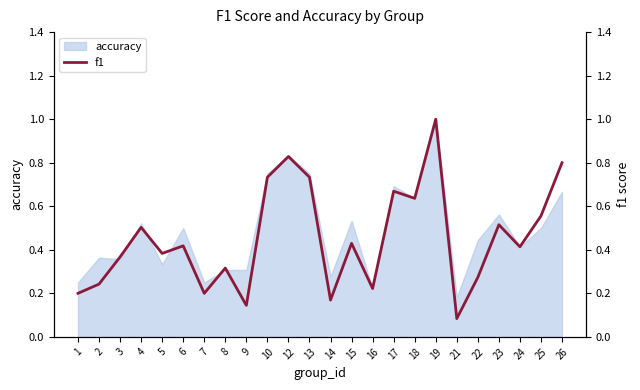

What is the approximate value at 26?

0.8